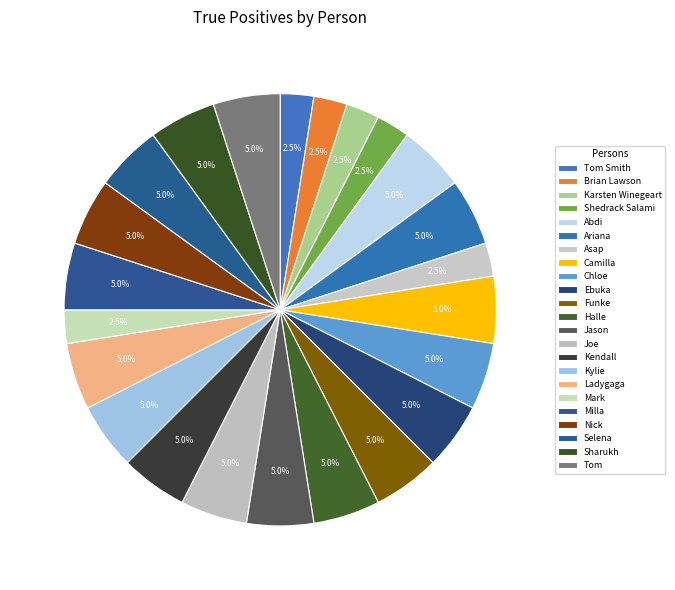

How many slices are in this pie chart?

23